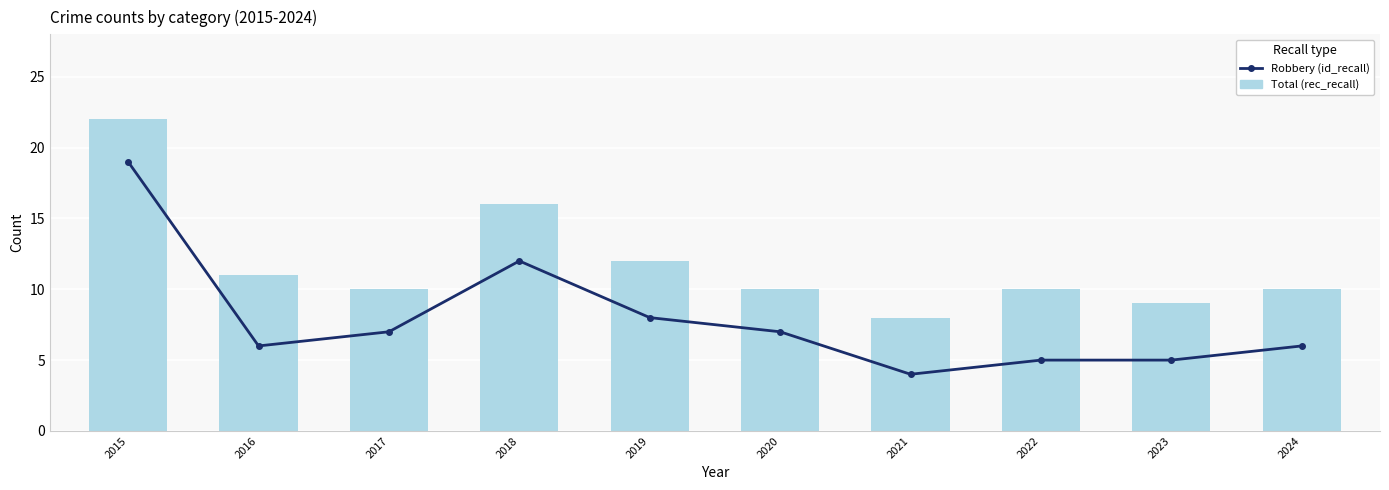

Reading left to right, transcribe all the data shown in this chart.

Robbery (id_recall): 19	6	7	12	8	7	4	5	5	6
Total (rec_recall): 22	11	10	16	12	10	8	10	9	10